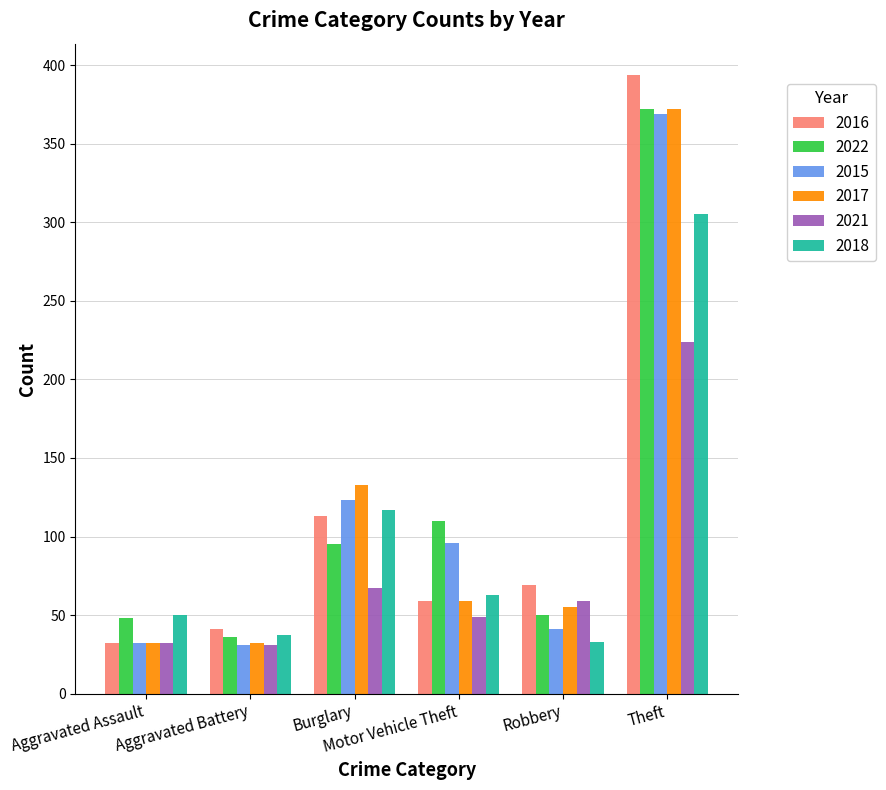

How many bars are there in total?

36